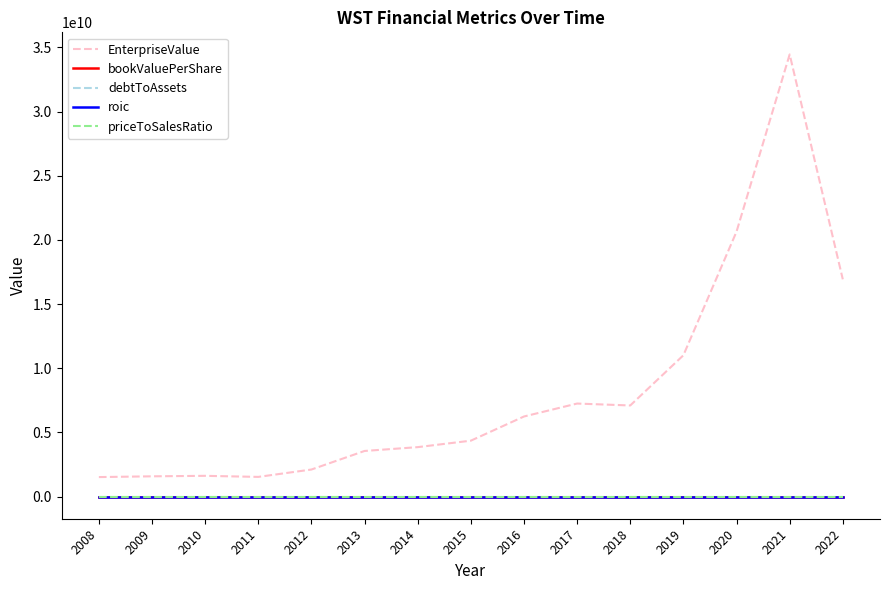

Between 2015 and 2017, which series saw the biggest shift?

EnterpriseValue